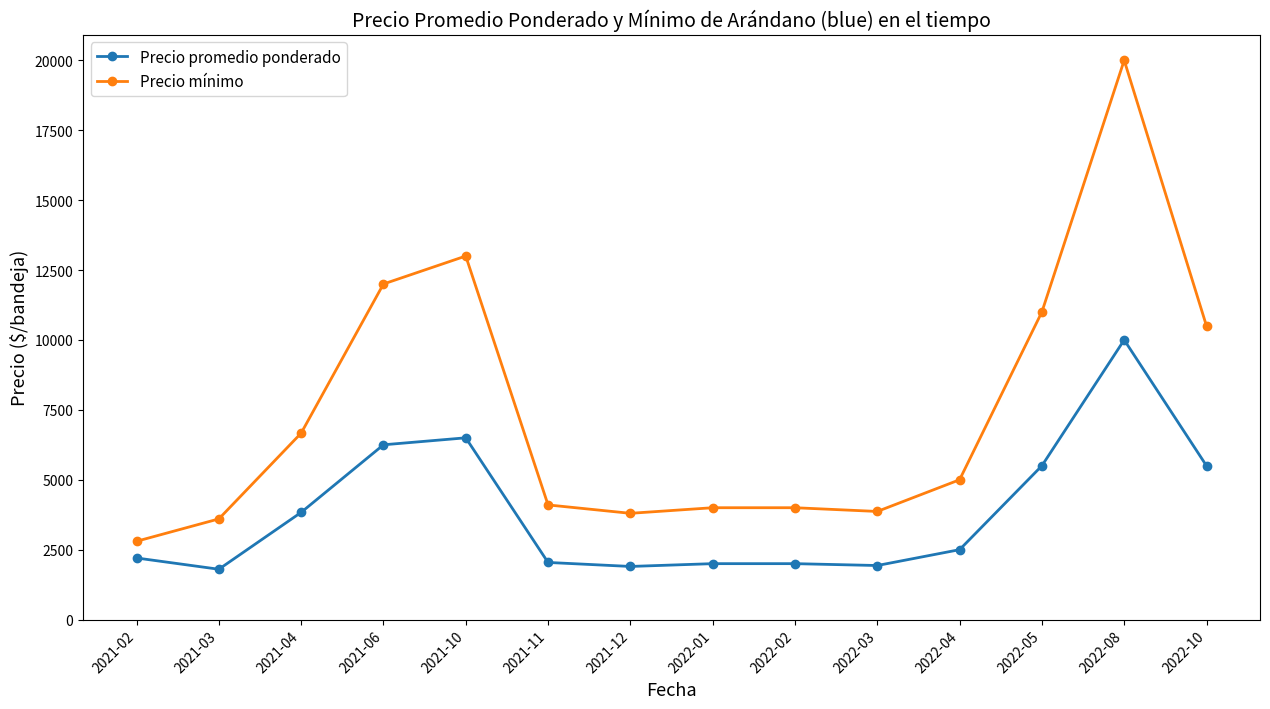

What is the average value of the Precio promedio ponderado series?

3854.5